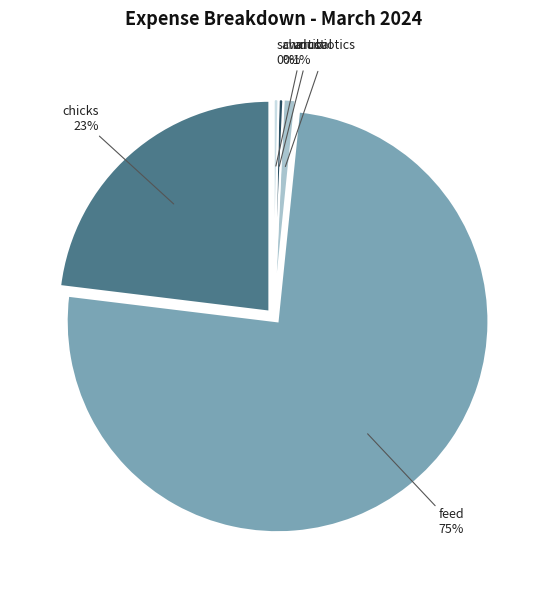

Is the sum of antibiotics and charcoal greater than half?

No